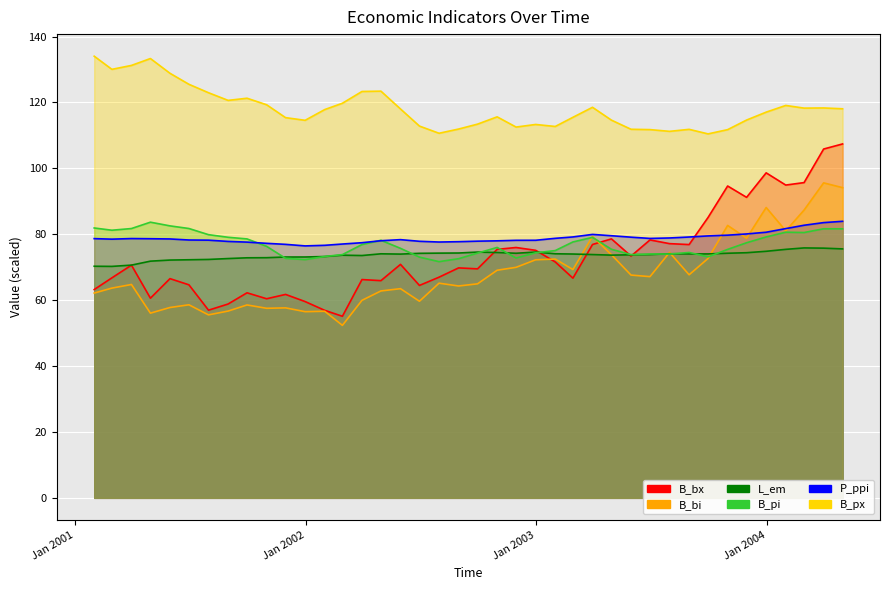

Rank the categories by B_pi value from highest to lowest.

2001-04-30, 2001-05-31, 2001-01-31, 2001-06-30, 2001-03-31, 2004-03-31, 2004-04-30, 2001-02-28, 2004-01-31, 2004-02-29, 2001-07-31, 2003-12-31, 2001-08-31, 2003-03-31, 2001-09-30, 2002-04-30, 2003-02-28, 2003-11-30, 2002-03-31, 2001-10-31, 2002-10-31, 2002-05-31, 2003-04-30, 2003-10-31, 2003-01-31, 2003-08-31, 2002-12-31, 2002-09-30, 2003-06-30, 2003-07-31, 2002-02-28, 2003-05-31, 2002-01-31, 2003-09-30, 2002-06-30, 2002-11-30, 2001-11-30, 2002-08-31, 2001-12-31, 2002-07-31